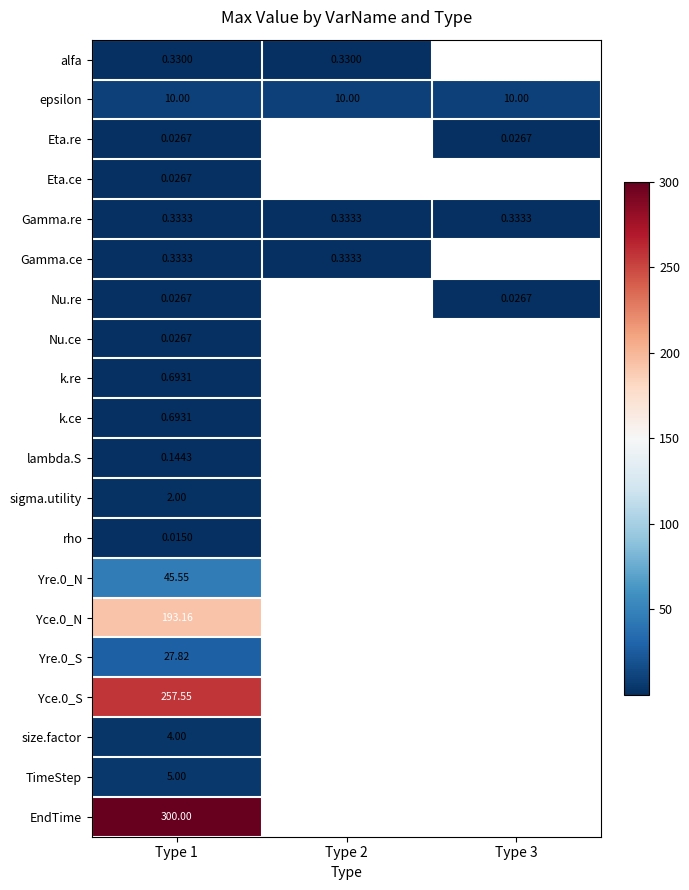

Which category has the highest value in the Nu.re series?

Type 1